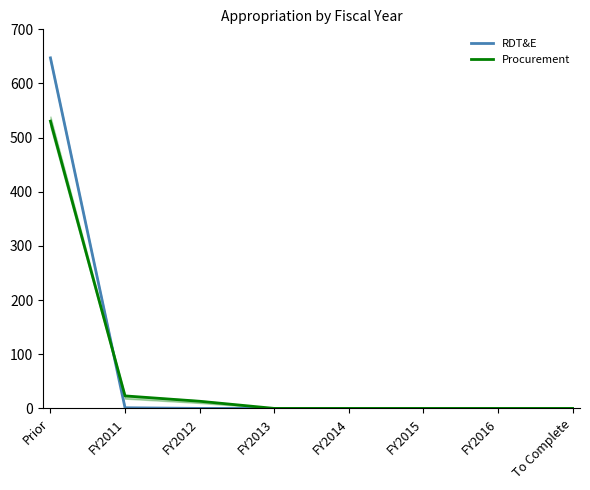

The Procurement series shows -203.7 at FY2015. True or false?

False